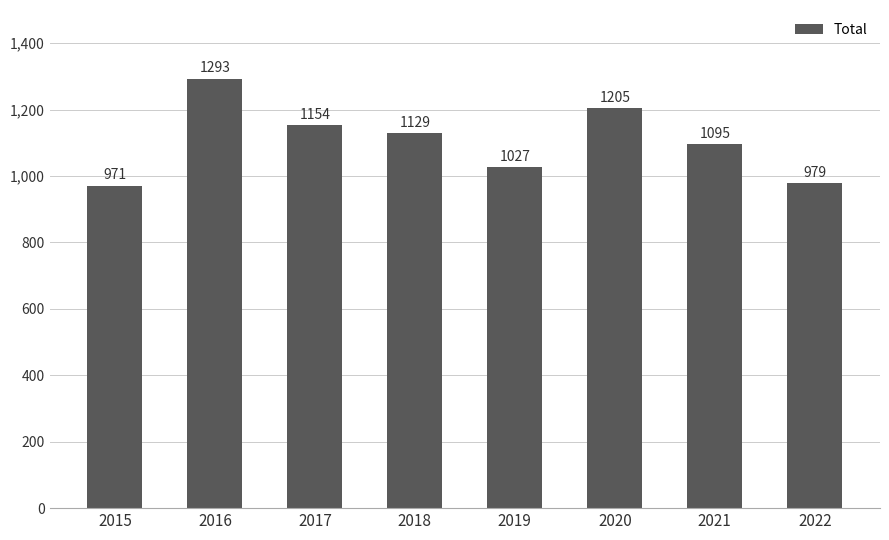

List the labels in order of value, smallest first.

2015, 2022, 2019, 2021, 2018, 2017, 2020, 2016